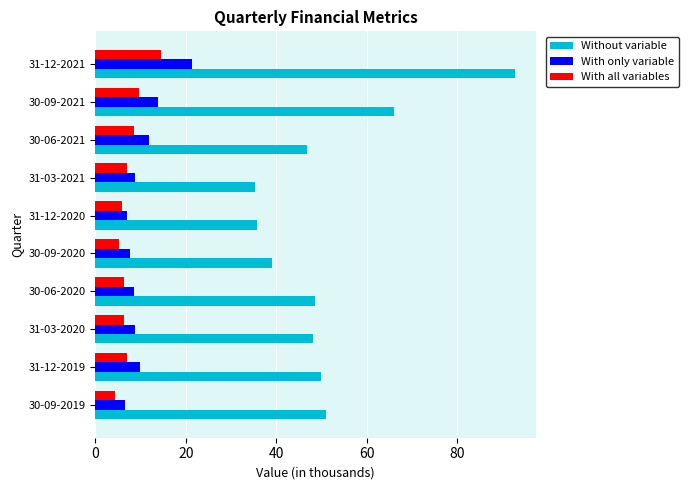

What is the spread (max minus min) of values at 31-12-2021?

78.3